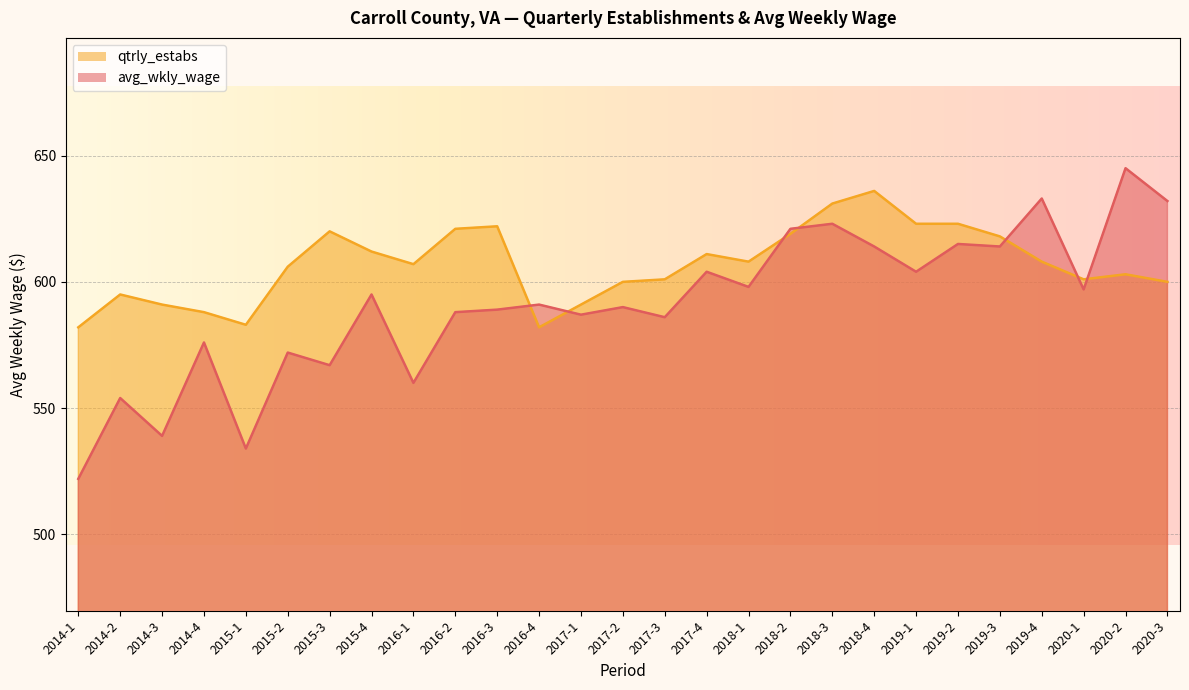

At which category does the chart reach its minimum across all series?

2014-1